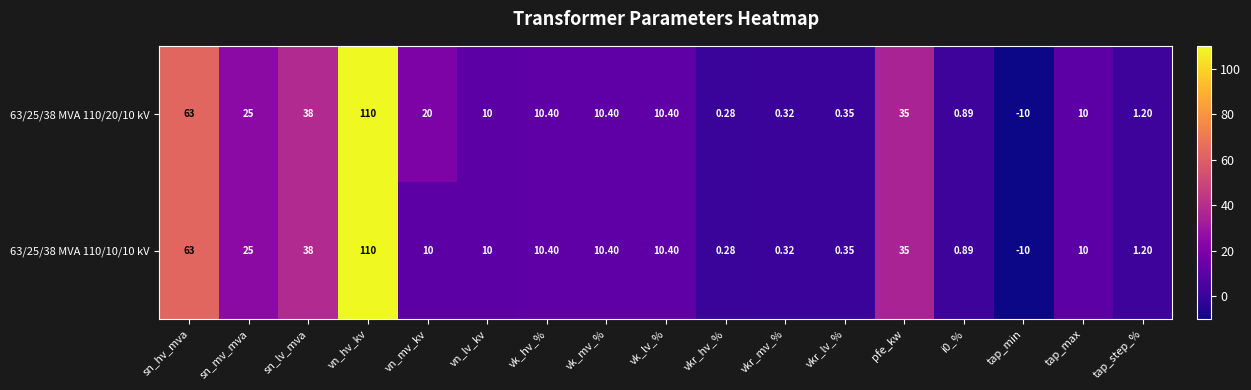

At which category is the sum across all series the highest?

vn_hv_kv